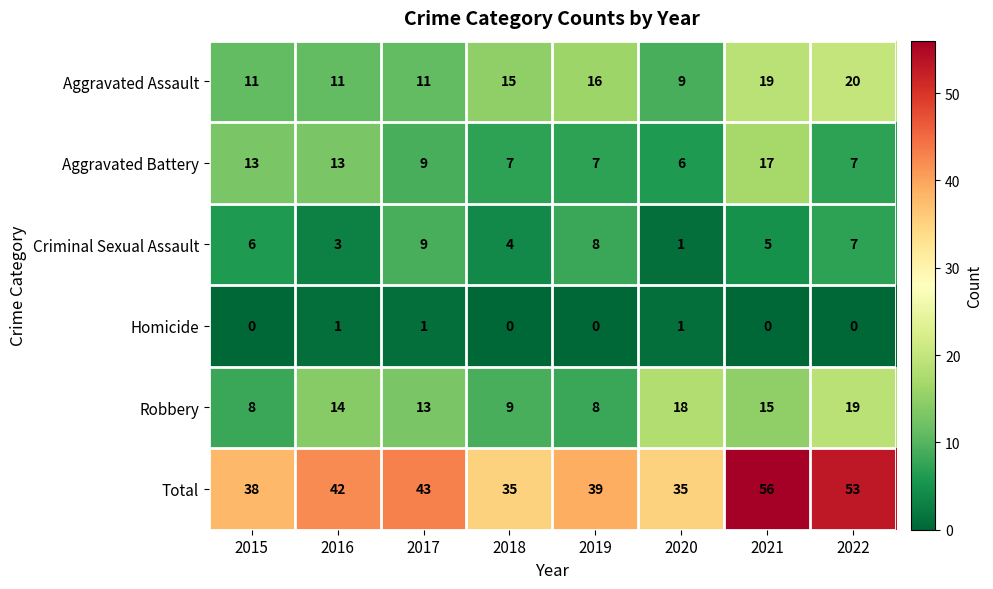

Count the number of data series in this chart.

6